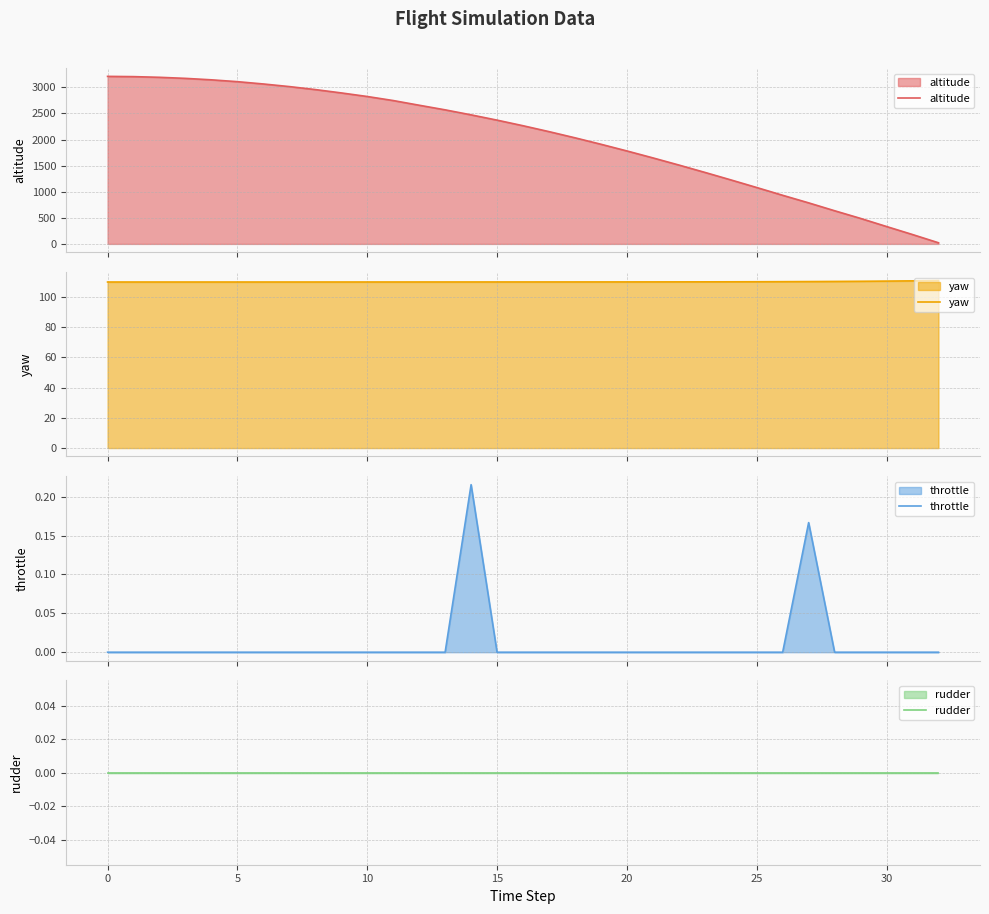

True or false: altitude has more than 1 interior local peaks.

False